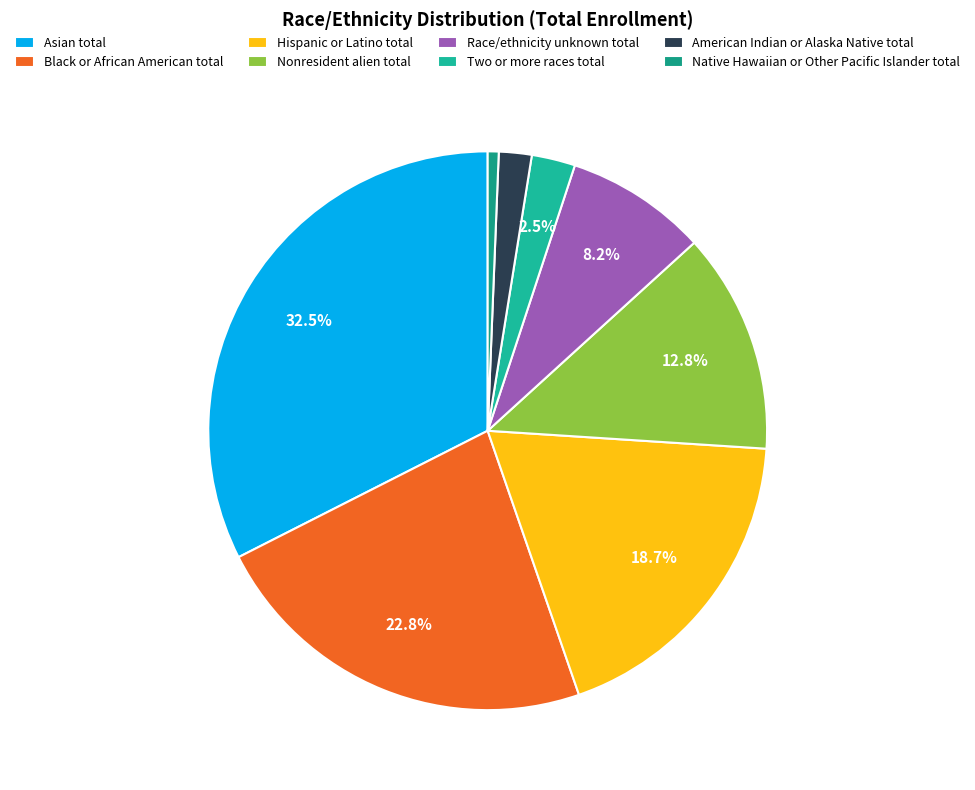

True or false: Race/ethnicity unknown total accounts for 8% of the total.

True